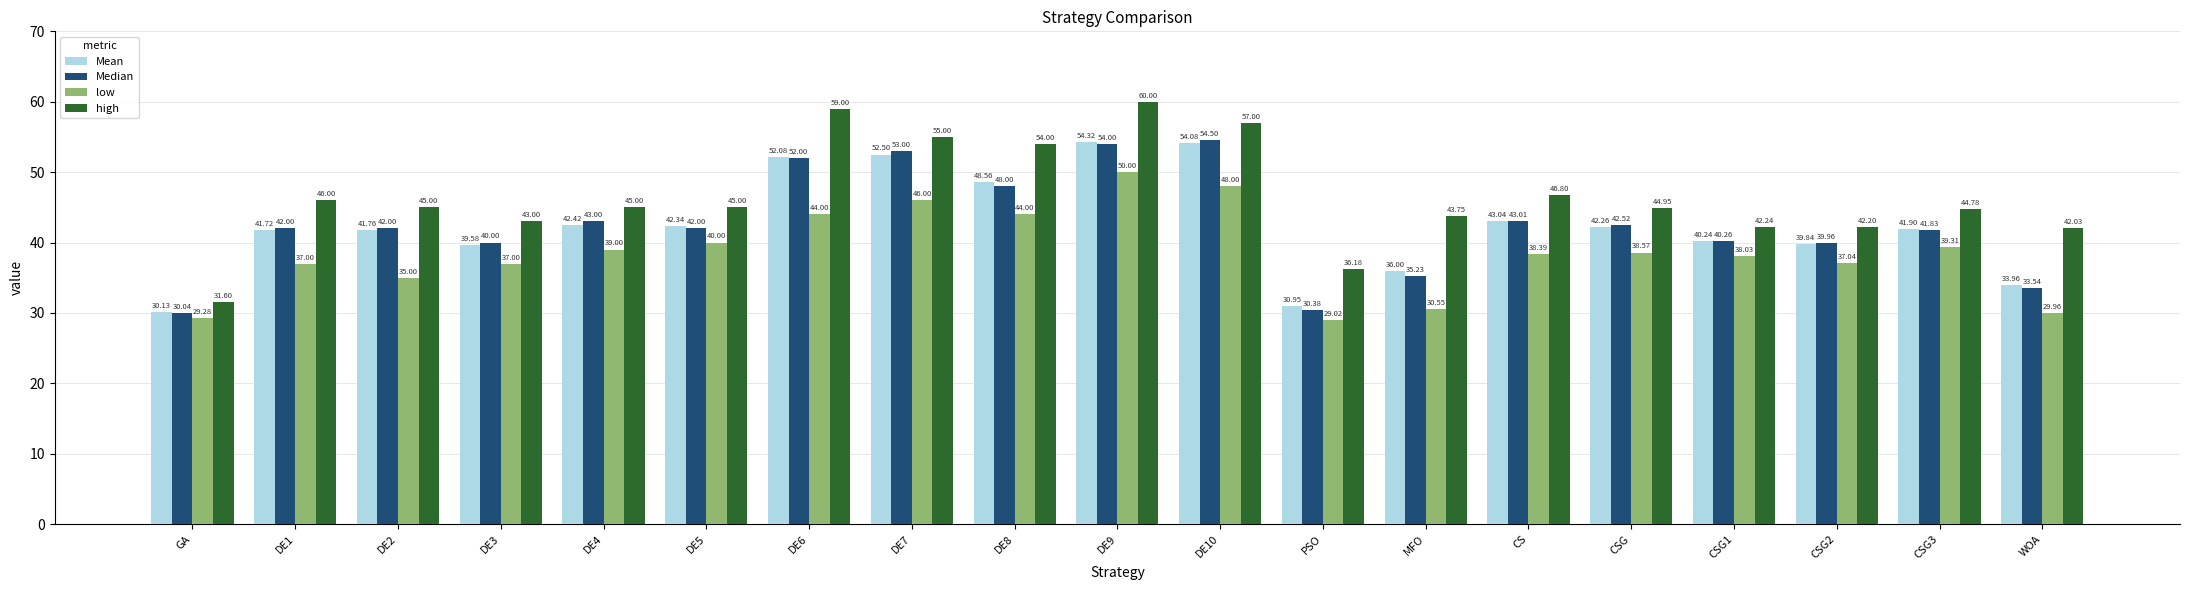

What is the spread (max minus min) of values at DE1?

9.0